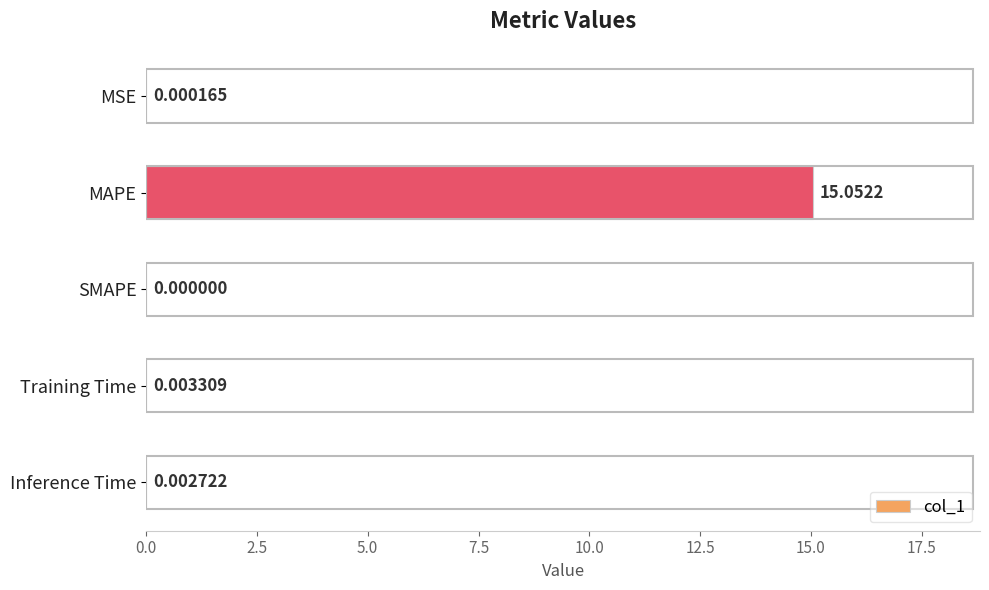

Are the bars horizontal?

Yes